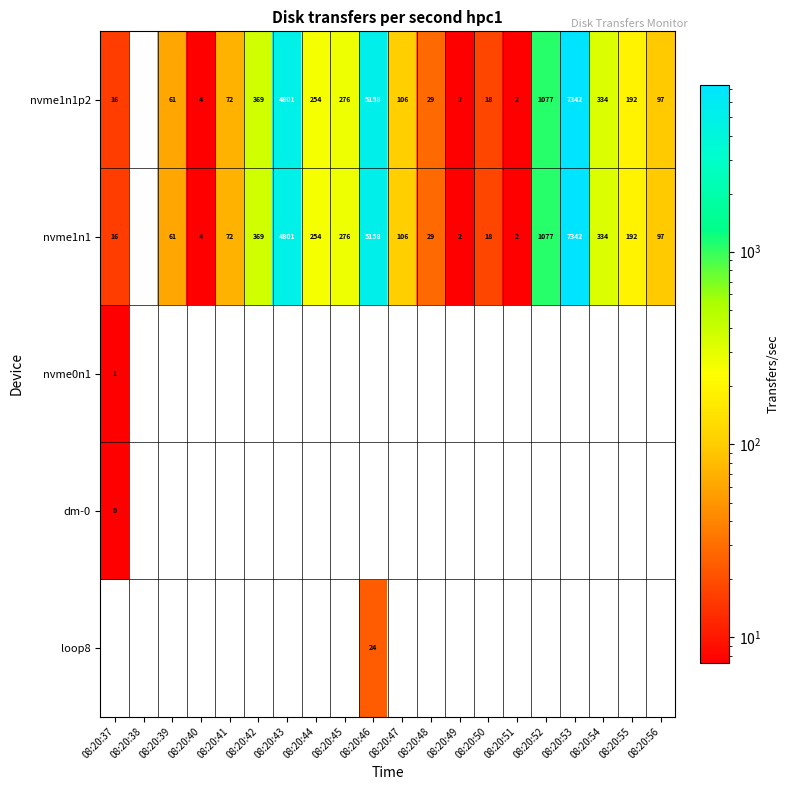

Is the value of nvme1n1 at 08:20:50 greater than the value of nvme1n1p2 at 08:20:49?

Yes